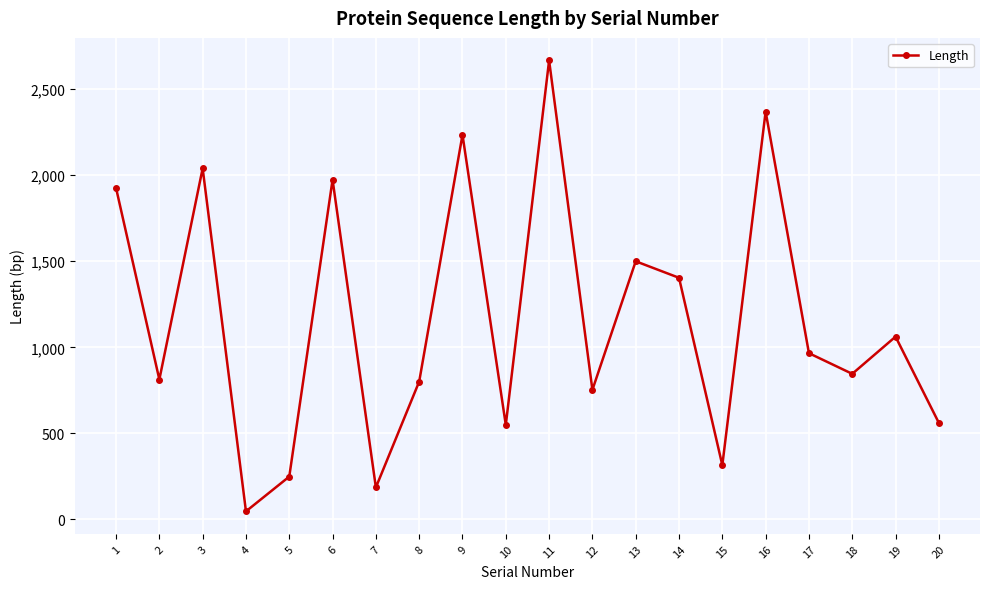

What is the ratio of the value at 14 to the value at 18?

1.7